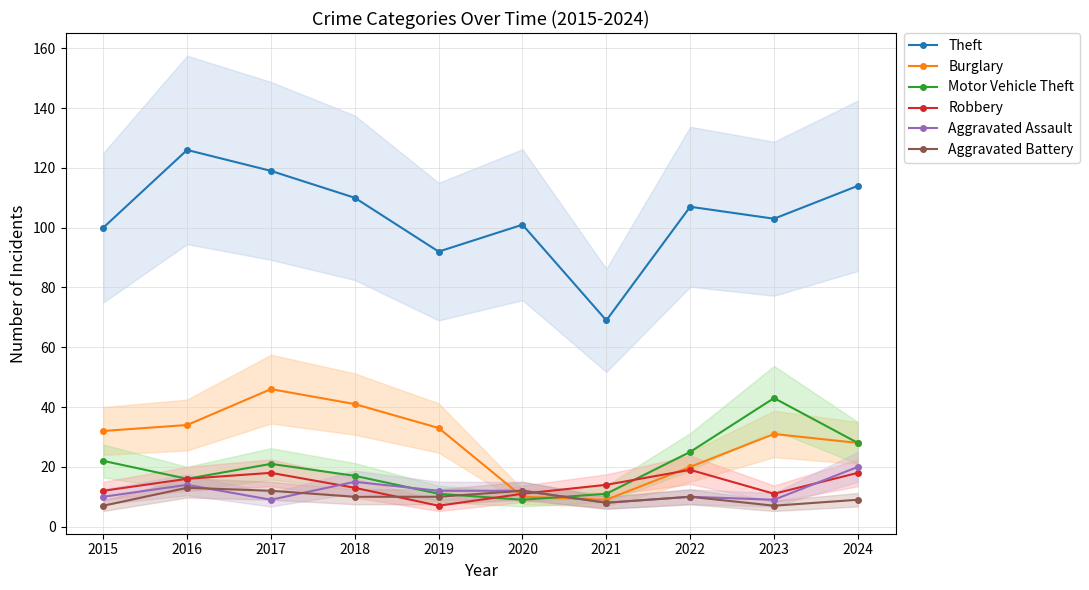

Which category has the highest value in the Theft series?

2016